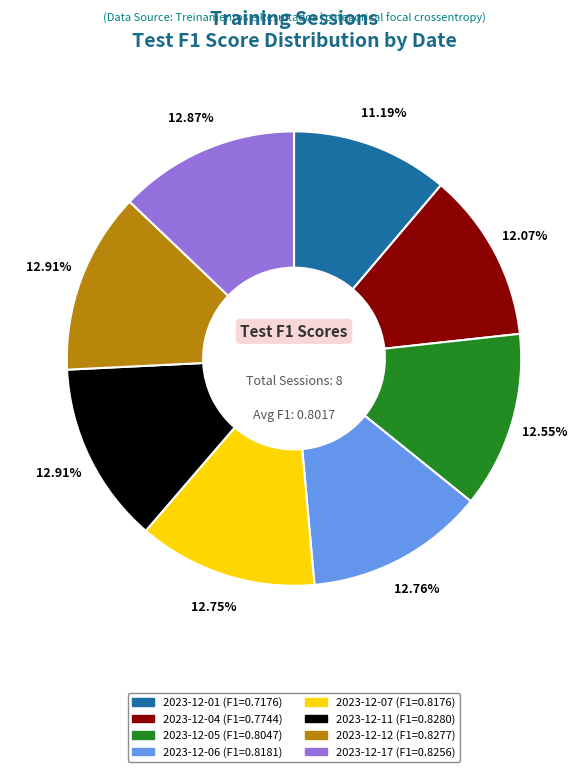

What portion of the pie excludes 2023-12-17?

87.1%